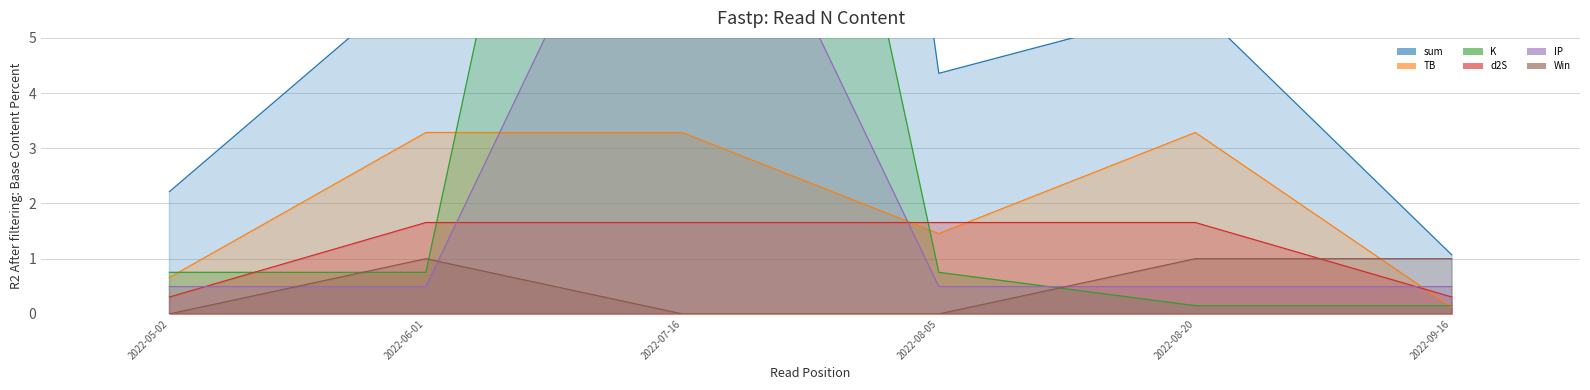

Reading right to left, transcribe all the data shown in this chart.

sum: 2022-09-16=1.1	2022-08-20=5.6	2022-08-05=4.4	2022-07-16=37.5	2022-06-01=6.2	2022-05-02=2.2
TB: 2022-09-16=0.1	2022-08-20=3.3	2022-08-05=1.5	2022-07-16=3.3	2022-06-01=3.3	2022-05-02=0.7
K: 2022-09-16=0.1	2022-08-20=0.1	2022-08-05=0.8	2022-07-16=22.4	2022-06-01=0.8	2022-05-02=0.8
d2S: 2022-09-16=0.3	2022-08-20=1.7	2022-08-05=1.7	2022-07-16=1.7	2022-06-01=1.7	2022-05-02=0.3
IP: 2022-09-16=0.5	2022-08-20=0.5	2022-08-05=0.5	2022-07-16=10.2	2022-06-01=0.5	2022-05-02=0.5
Win: 2022-09-16=1.0	2022-08-20=1.0	2022-08-05=0.0	2022-07-16=0.0	2022-06-01=1.0	2022-05-02=0.0